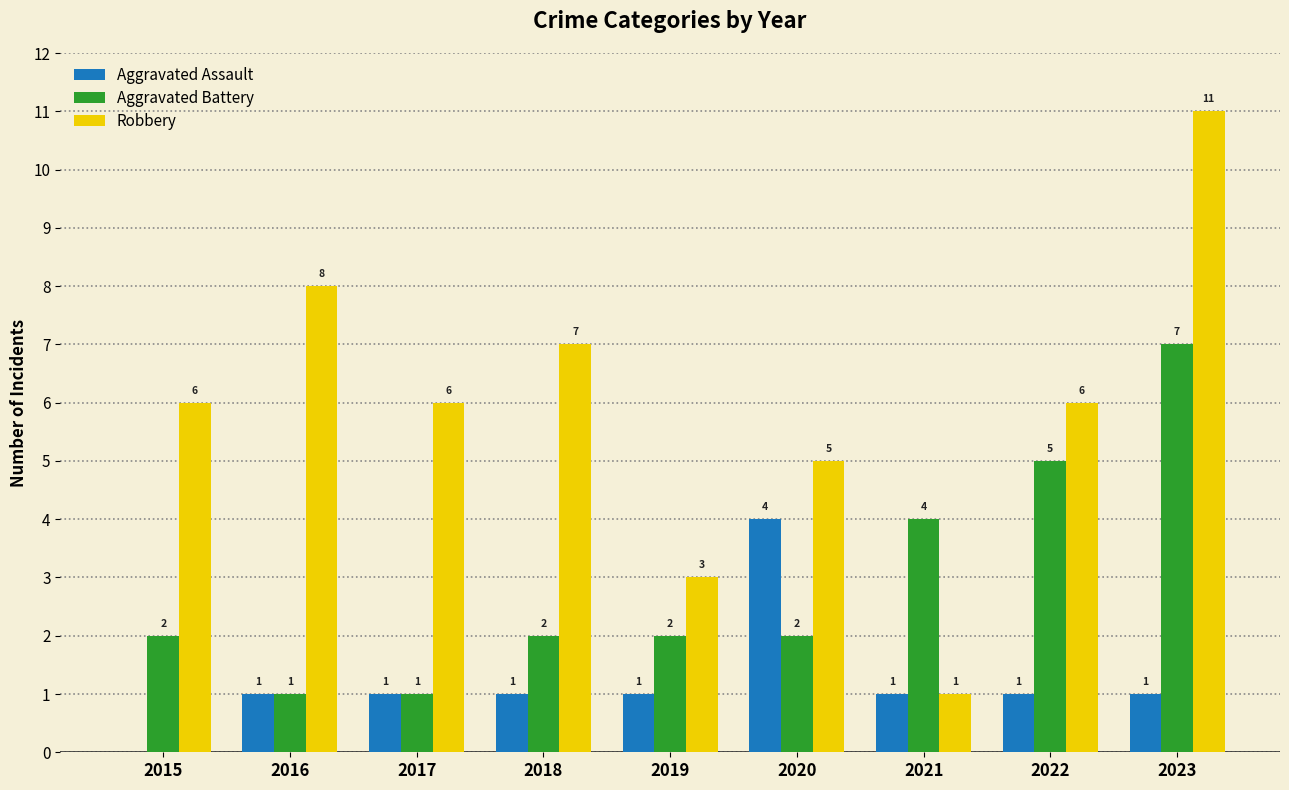

At which category is the sum across all series the highest?

2023